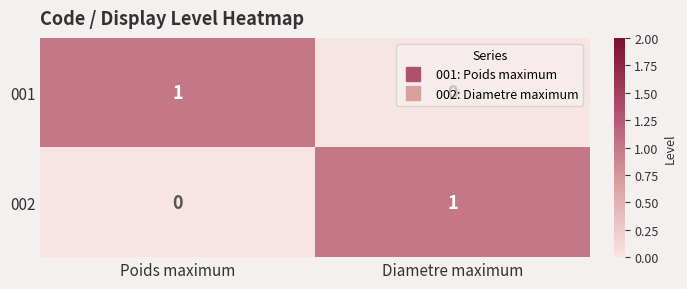

Where is 001 nearest to the value 0?

Diametre maximum